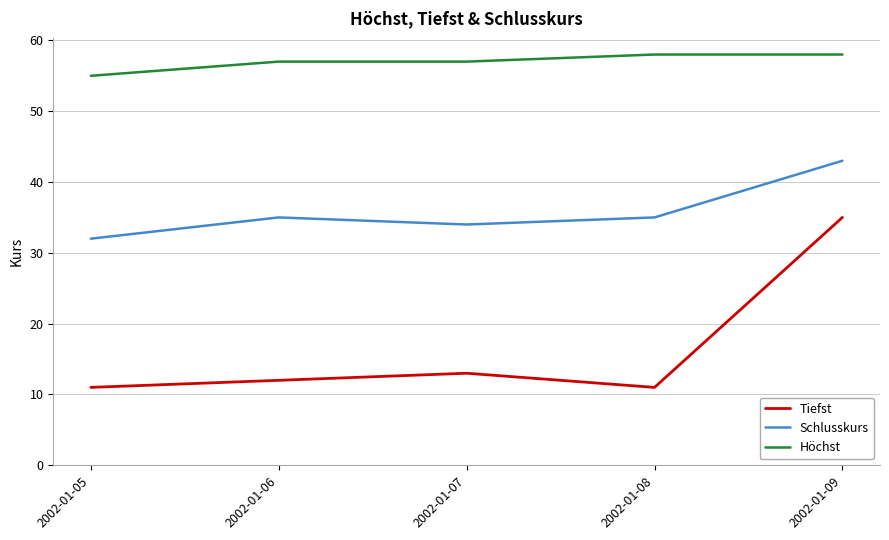

True or false: Schlusskurs and Tiefst cross at least once.

False